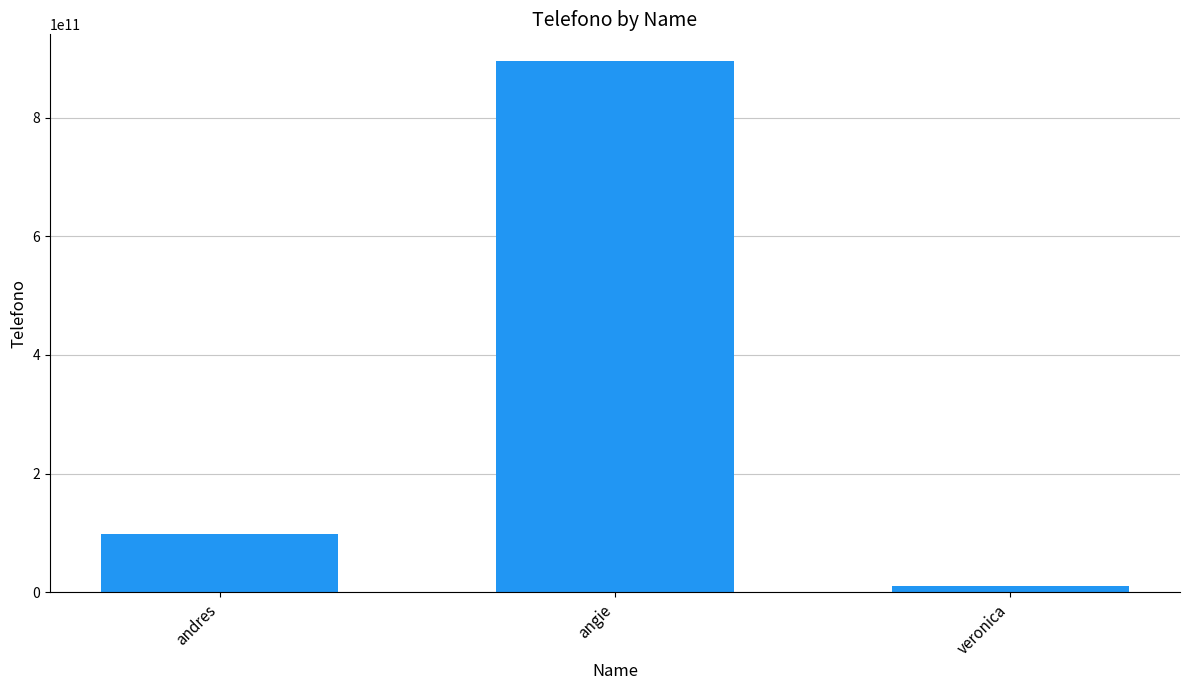

What is the sum of all values?

1004149538420